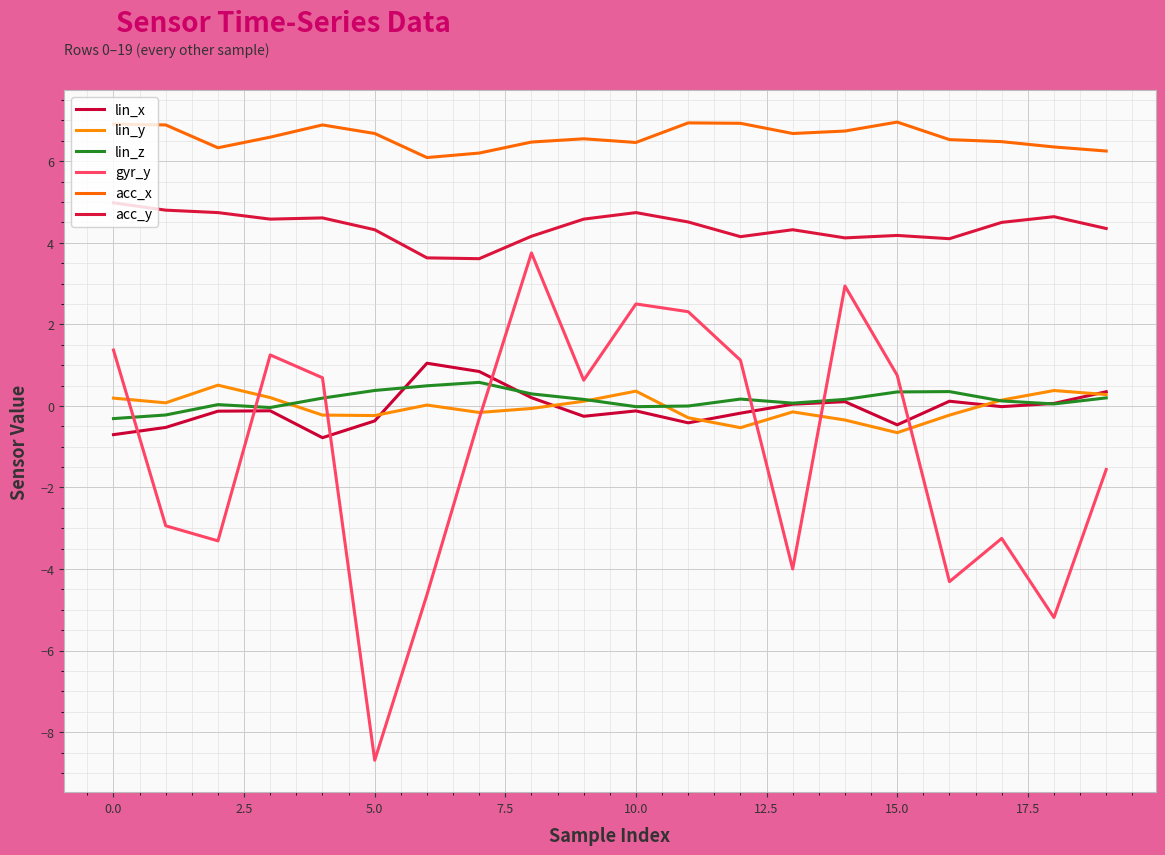

How many times do lin_z and lin_x cross each other?

3